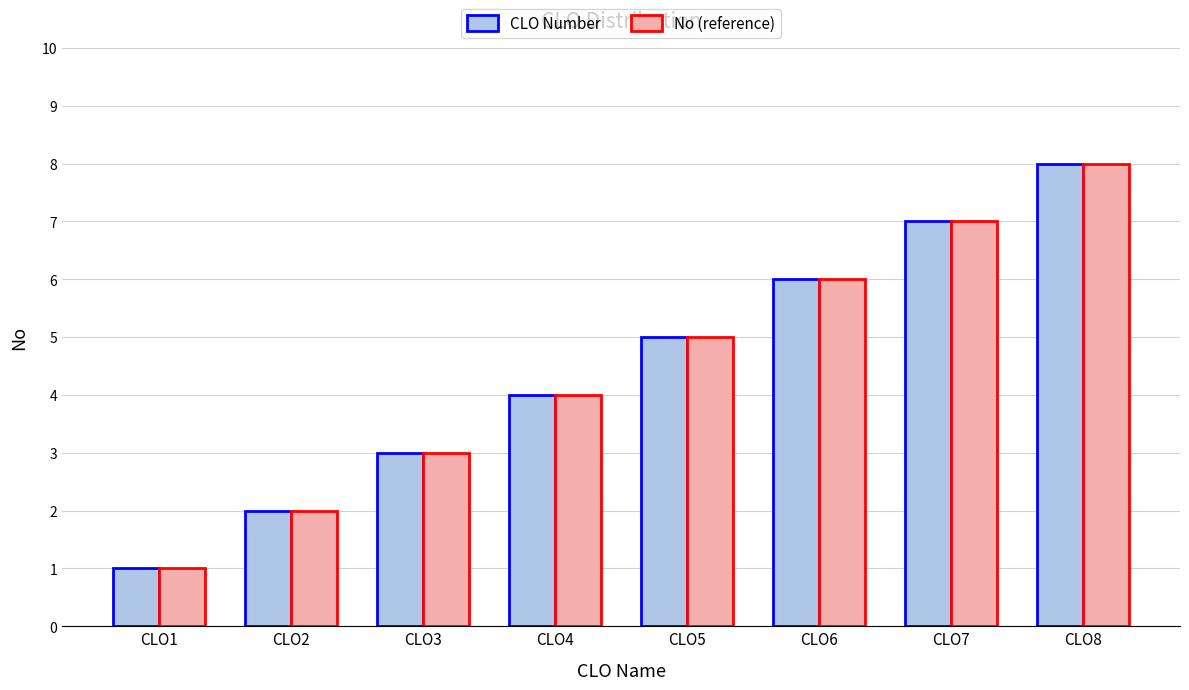

What is the approximate value of No (reference) at CLO2?

2